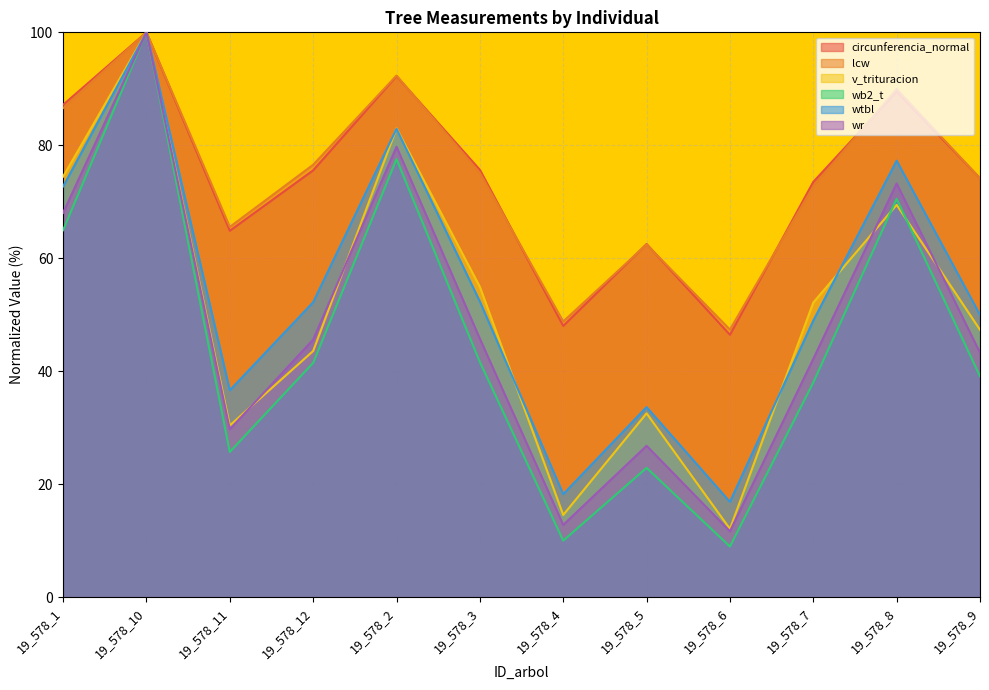

Reading left to right, transcribe all the data shown in this chart.

circunferencia_normal: 87.2	100.0	64.9	75.6	92.2	75.7	48.0	62.5	46.5	73.5	89.5	74.2
lcw: 86.6	100.0	65.6	76.6	92.3	75.1	48.8	62.4	47.4	72.7	90.0	74.2
v_trituracion: 74.5	100.0	30.4	43.6	83.0	54.9	14.6	32.5	12.1	52.2	69.4	47.3
wb2_t: 65.0	100.0	25.7	41.5	77.6	41.6	10.0	22.9	9.0	38.0	70.5	39.1
wtbl: 72.7	100.0	36.6	52.2	82.9	52.4	18.2	33.6	16.9	49.0	77.3	50.0
wr: 68.0	100.0	29.7	45.6	79.7	45.8	12.8	26.8	11.7	42.2	73.2	43.3